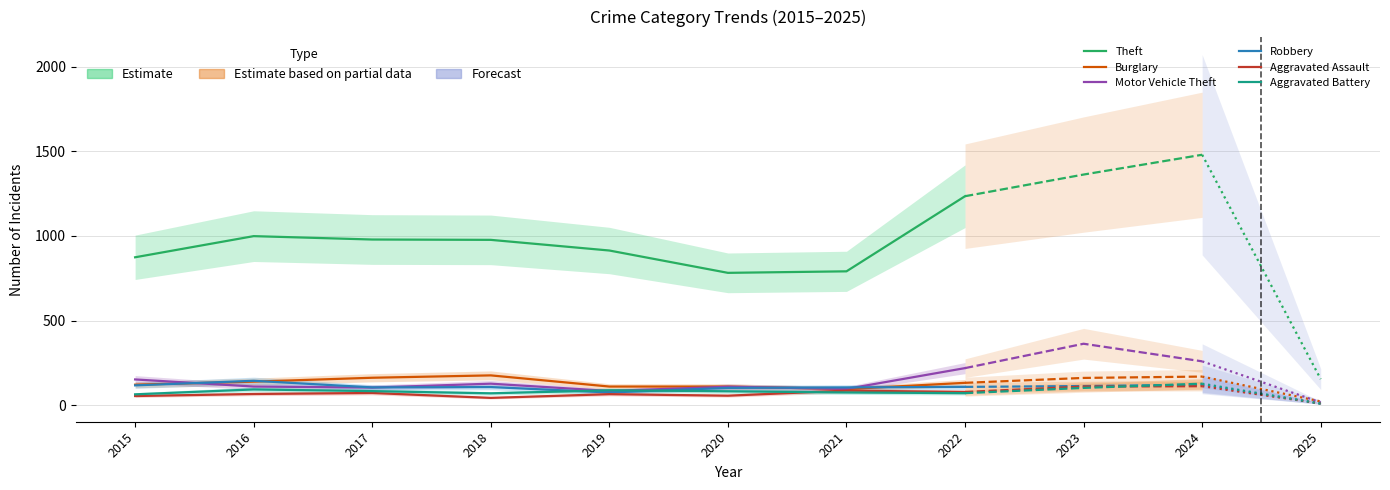

In Robbery, how many points are higher than both neighbors (excluding endpoints)?

2